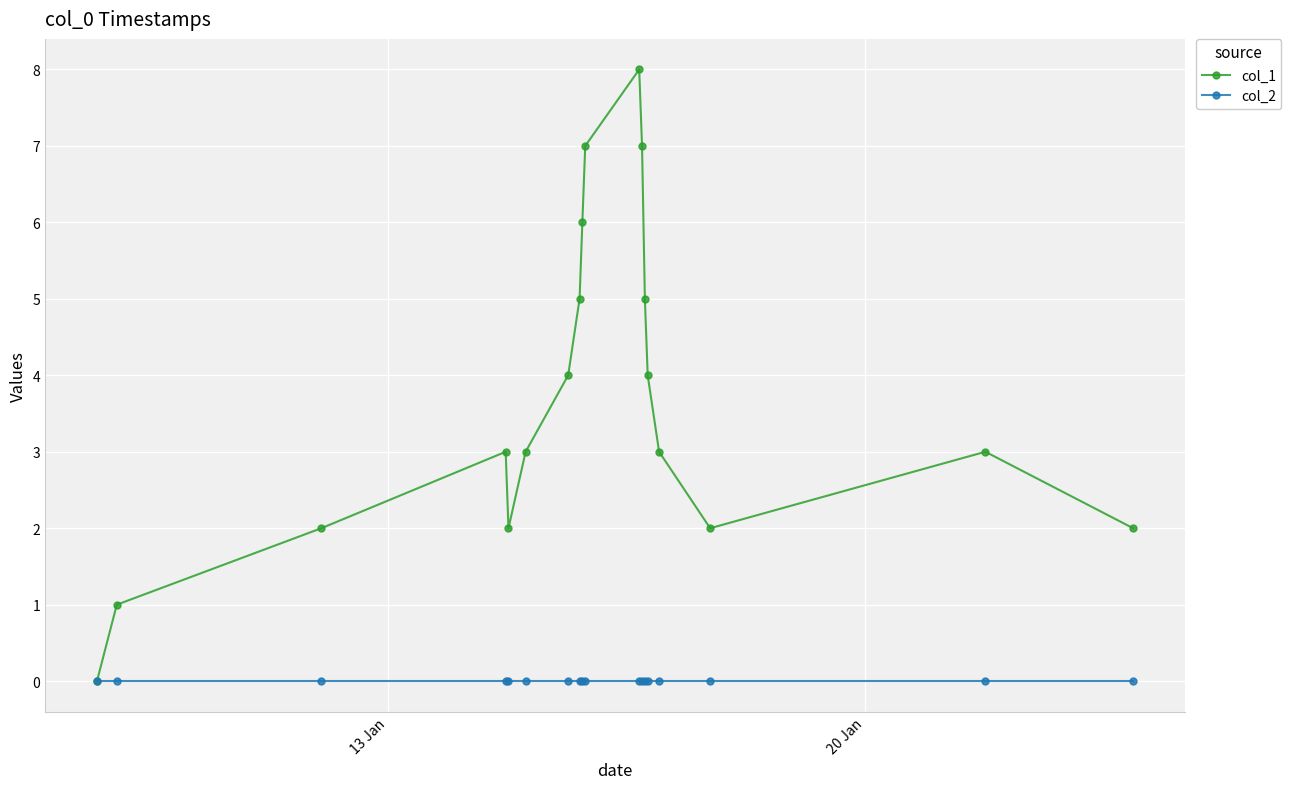

Rank the series by their maximum value, from highest to lowest.

col_1, col_2